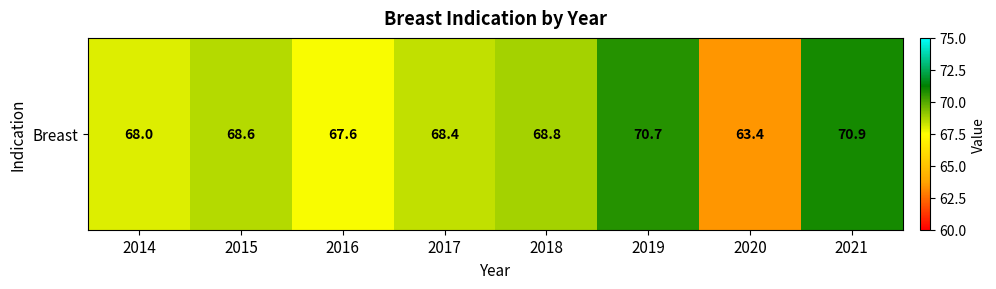

At which label is the value closest to 67?

2016